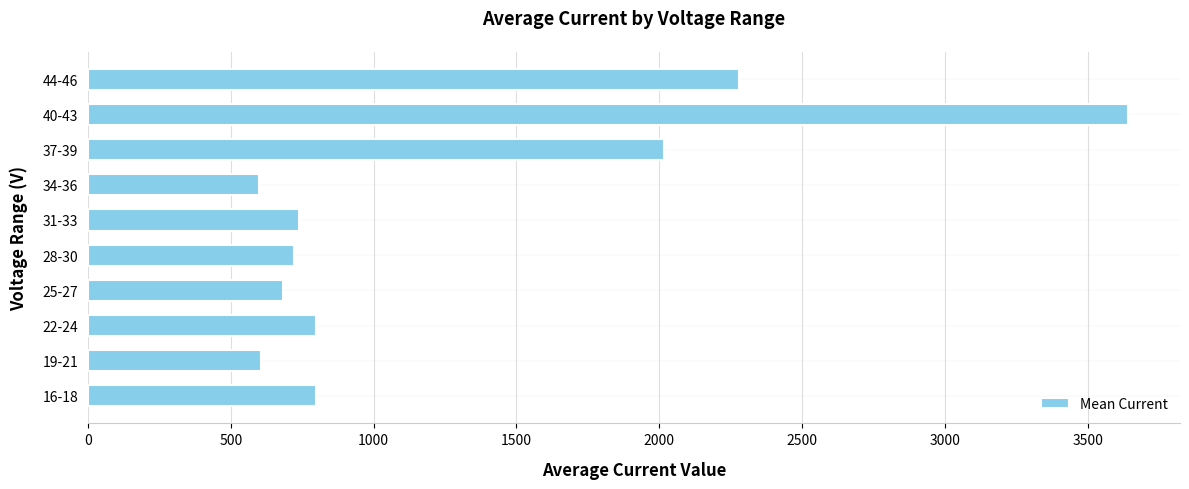

How many data points are less than 799?

5